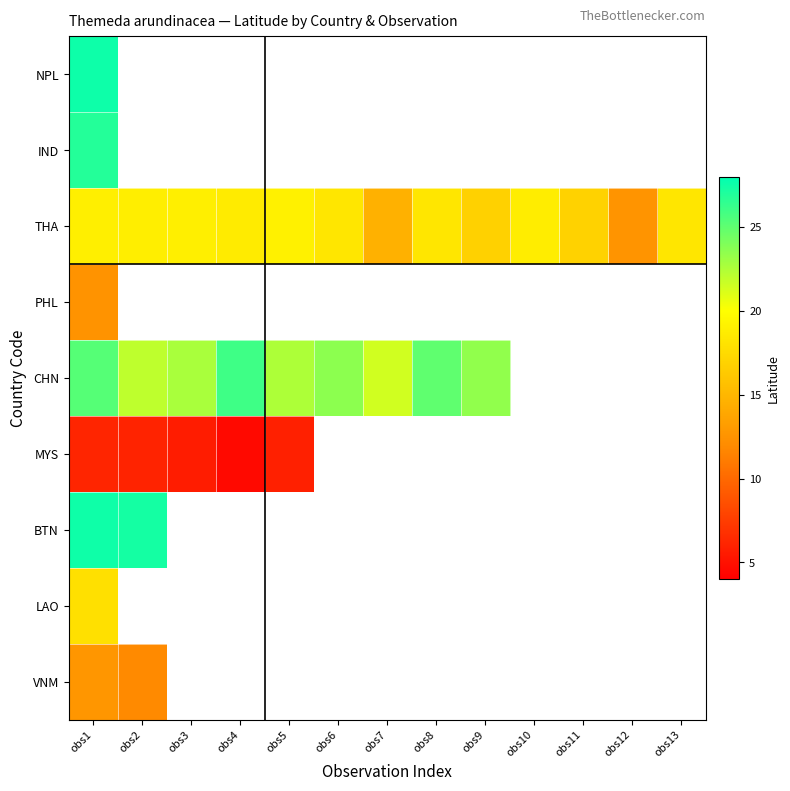

Which category has the highest value across all series?

obs1